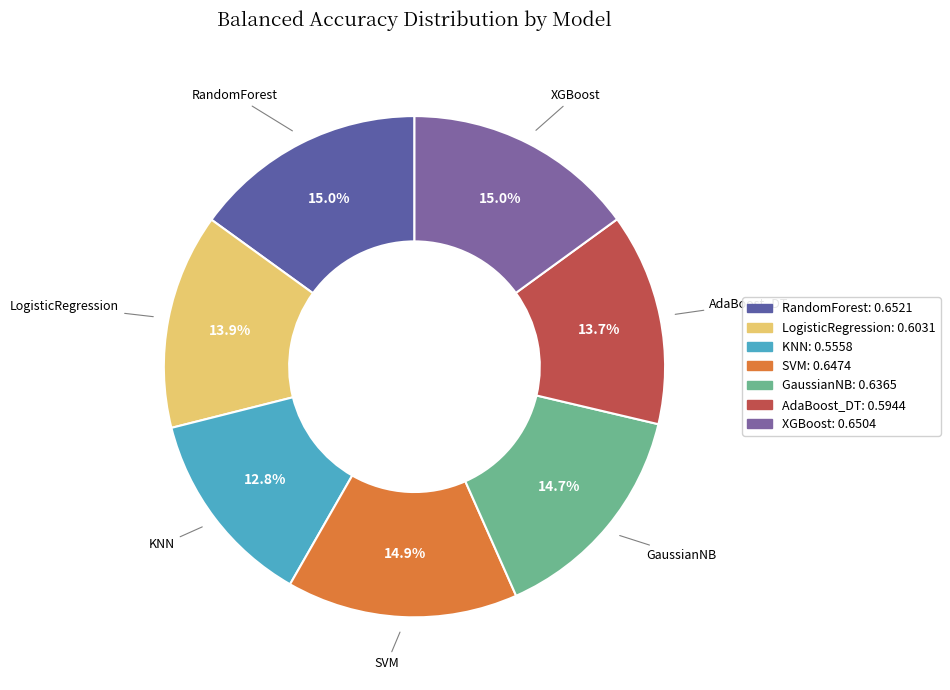

Is there a majority slice in this chart?

No